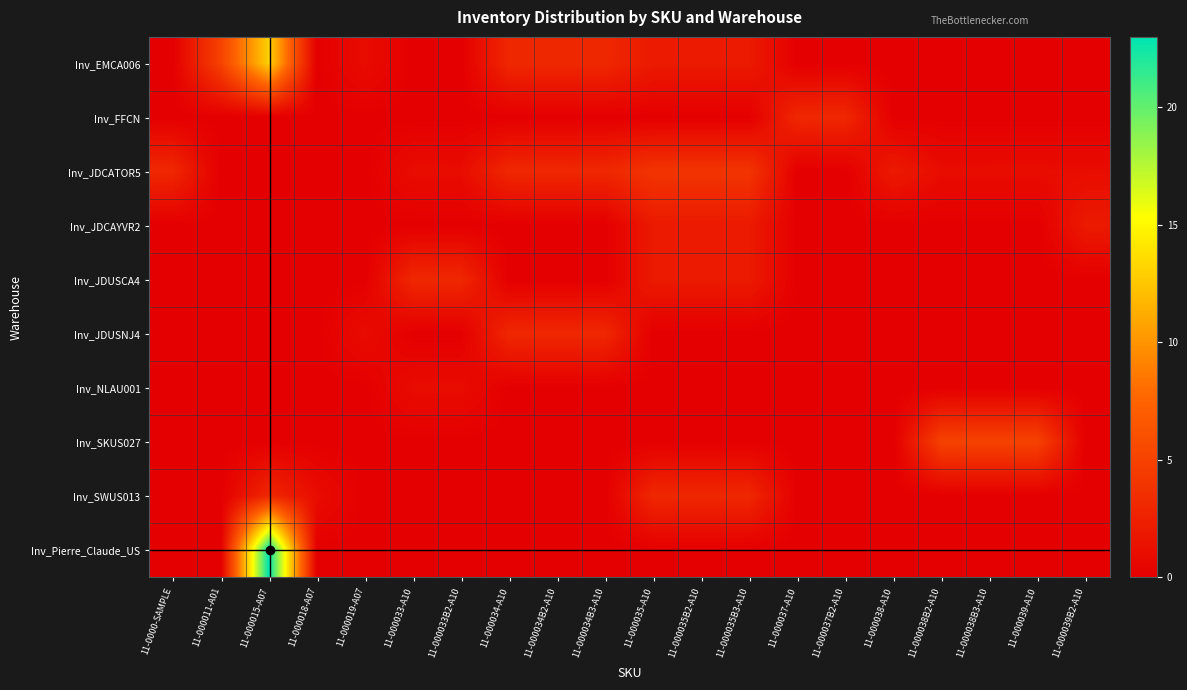

Which has a higher value, 11-000019-A07 or 11-000035-A10?

11-000035-A10